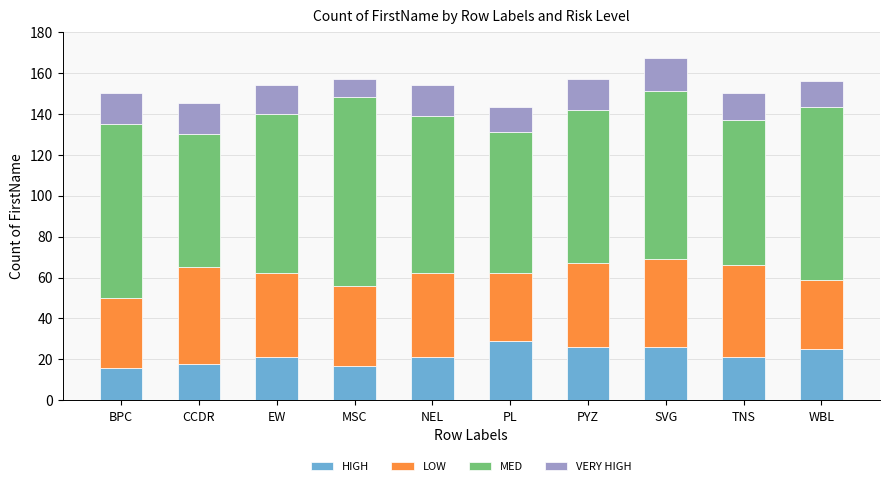

What is the difference between the second highest and second lowest values in the HIGH series?

9